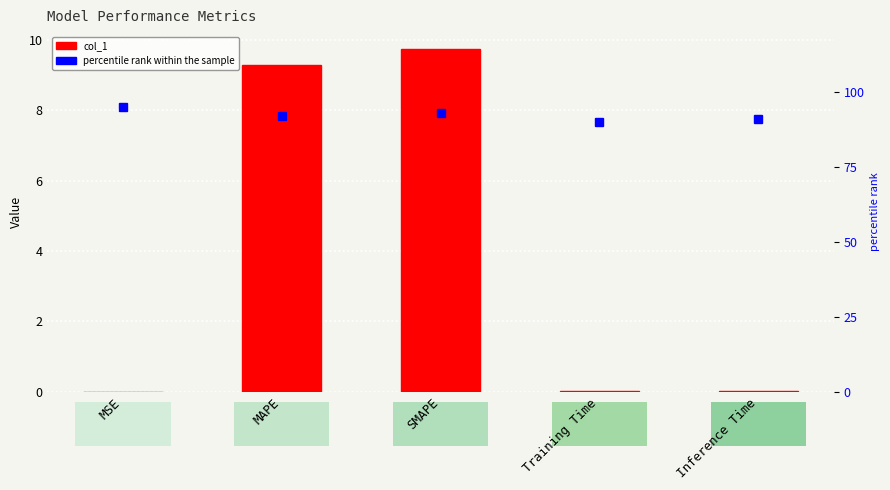

Are the bars horizontal?

No